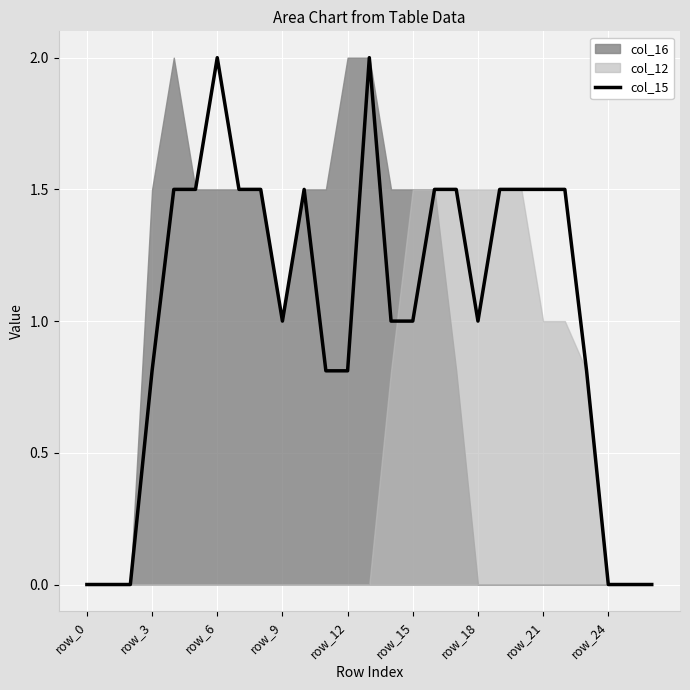

Is it true that col_15 equals 1.6 at row_15?

False